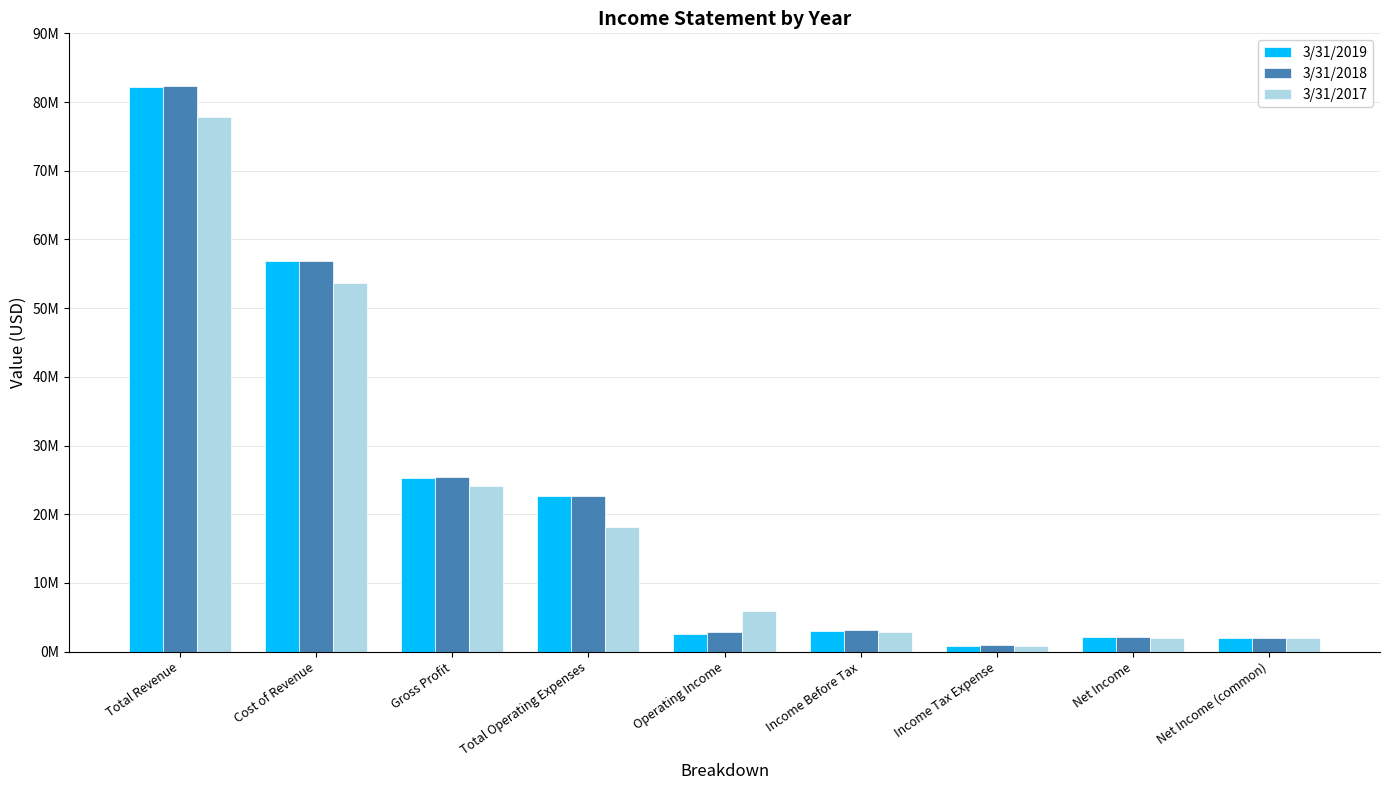

What is the maximum value for 3/31/2017?

77891242